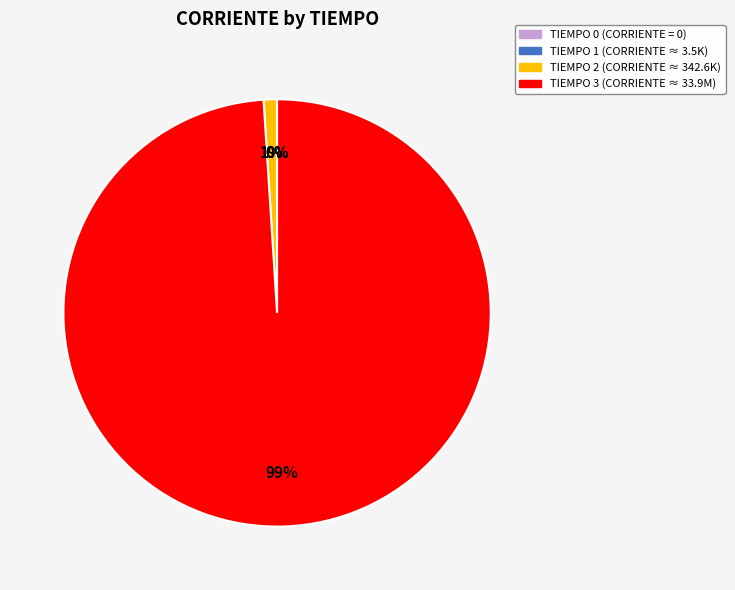

Is there any slice that represents more than half of the pie?

Yes